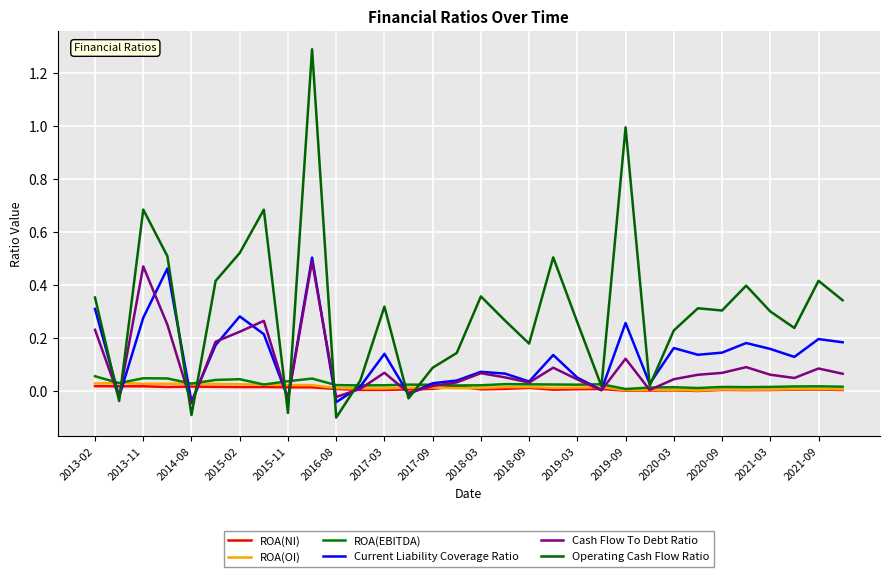

After their last crossing, which series has the higher values: Current Liability Coverage Ratio or Operating Cash Flow Ratio?

Operating Cash Flow Ratio